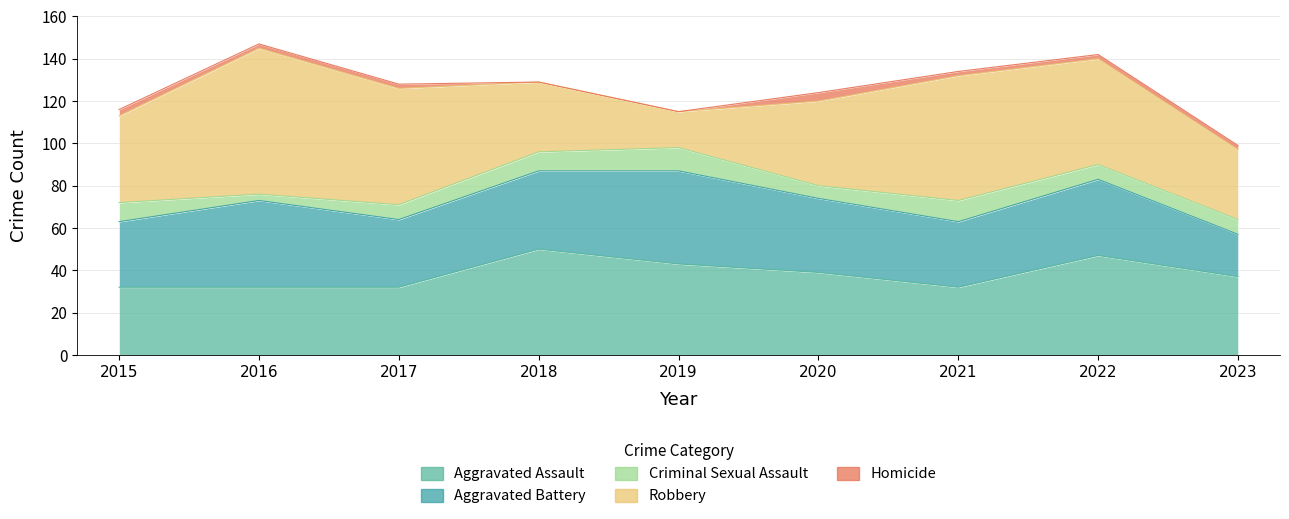

Where is the first local minimum for Robbery?

2019